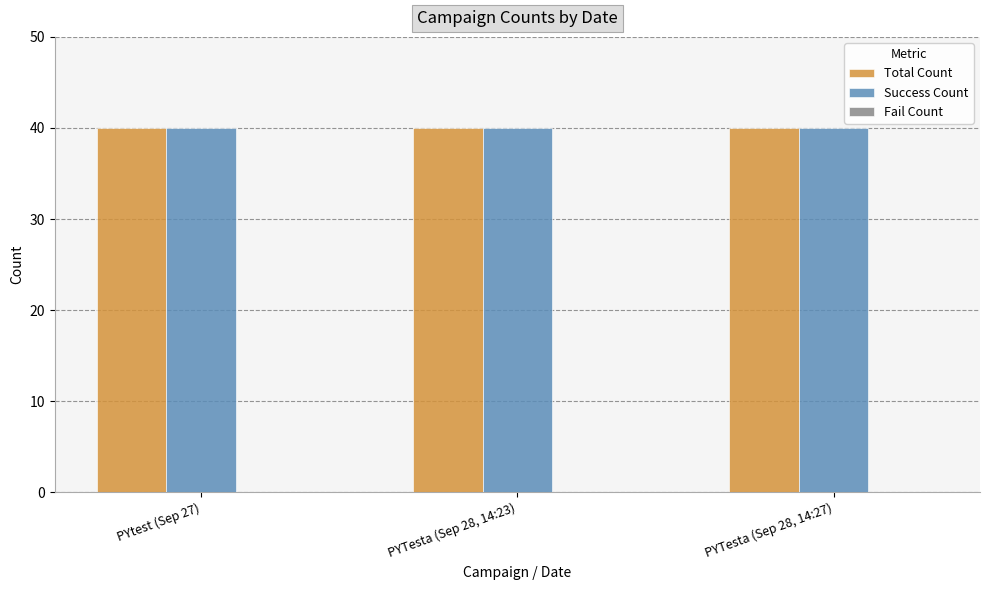

Which category has the lowest value across all series?

PYtest (Sep 27)